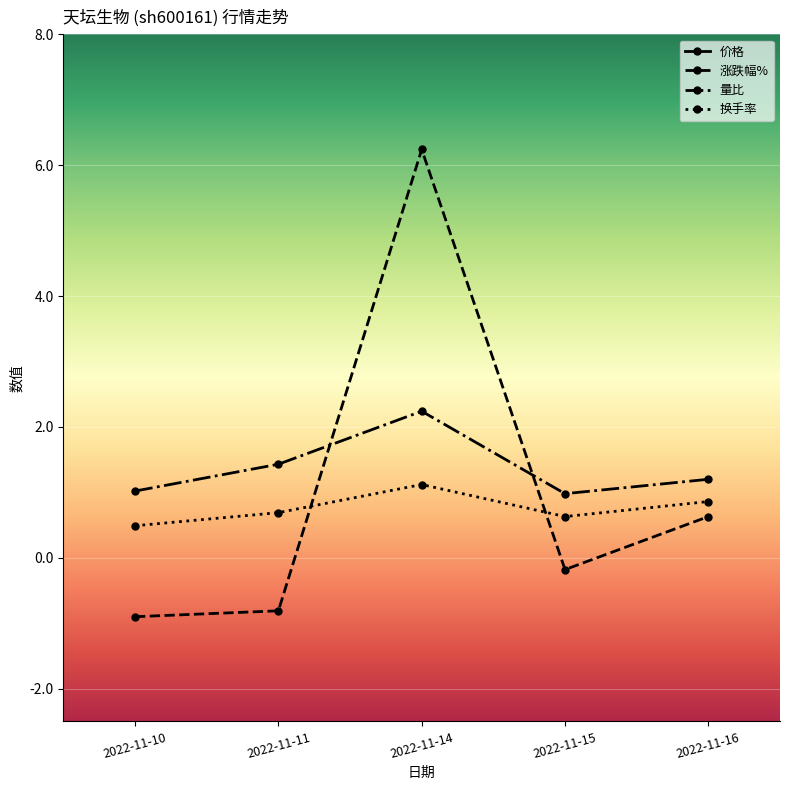

At which category does 量比 reach its first local valley?

2022-11-15